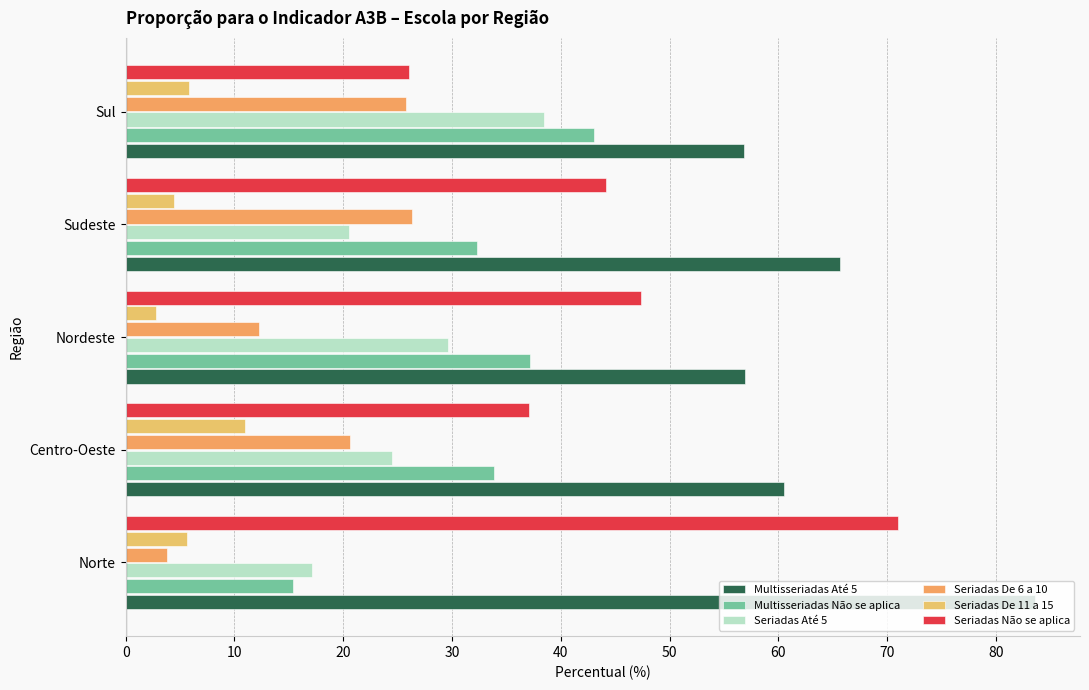

Which series has the largest range (max minus min)?

Seriadas Não se aplica